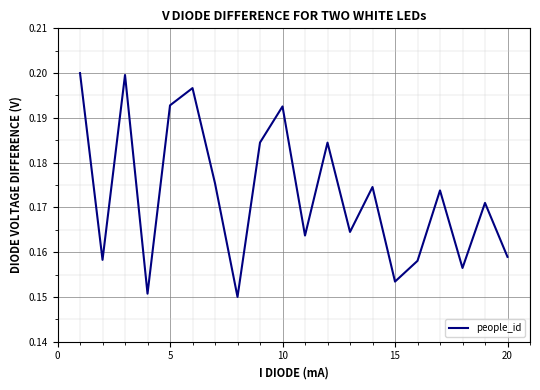

The value at 20 is 0.1. True or false?

False